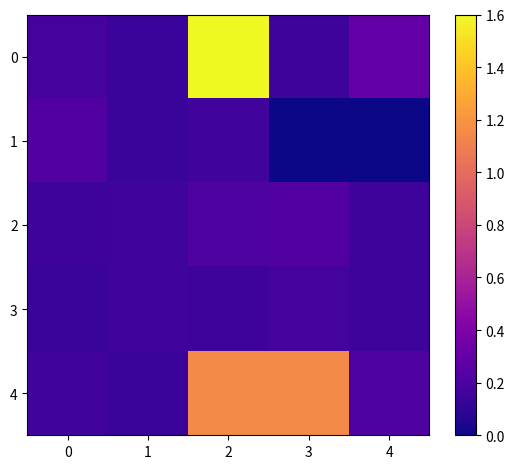

Which series has the largest total across all categories?

4